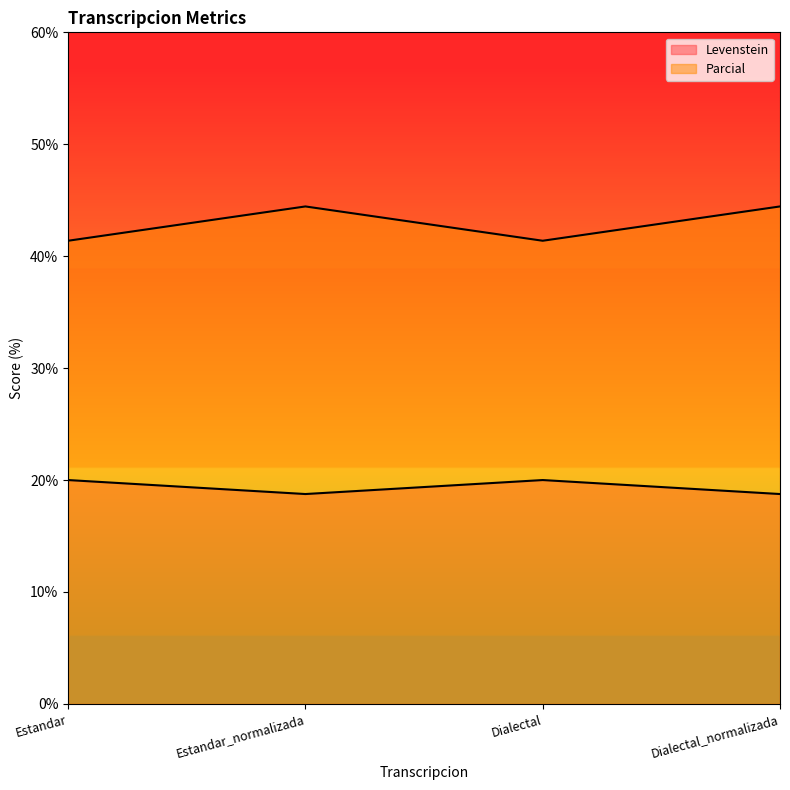

What are all the series names shown in the legend?

Levenstein, Parcial